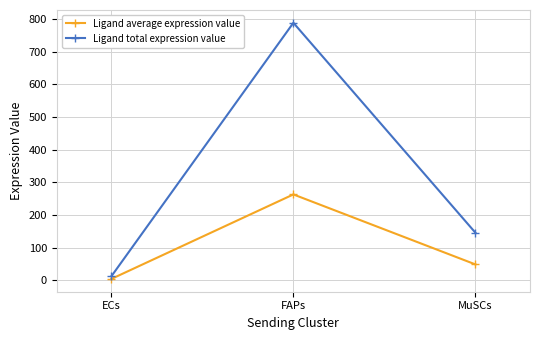

What is the sum of the Ligand average expression value values at FAPs and MuSCs?

311.3